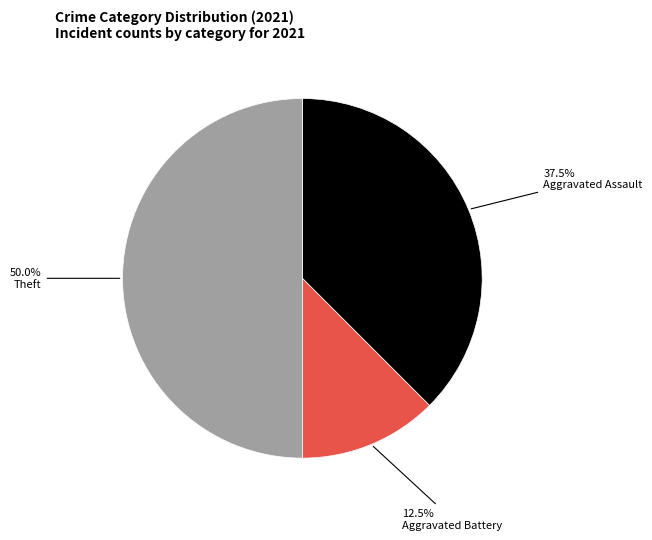

How many segments does this pie chart have?

3